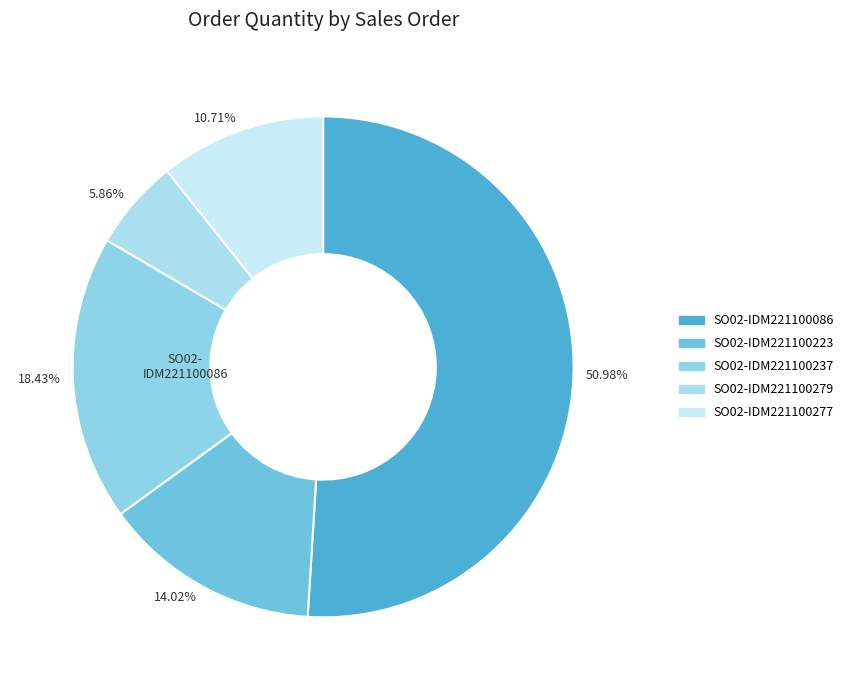

How many segments does this pie chart have?

5